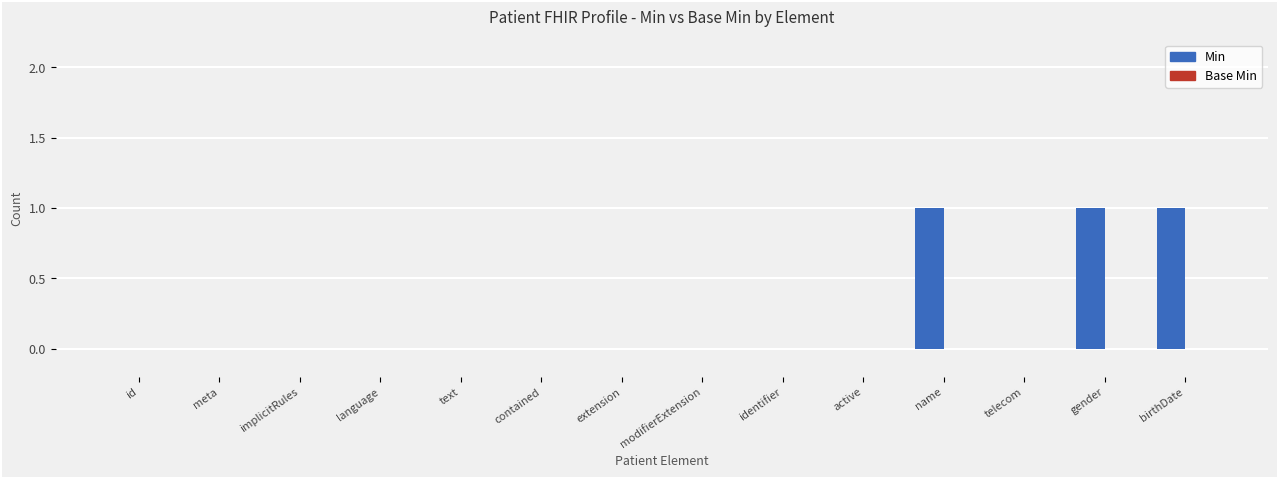

The value at birthDate is 1. True or false?

True